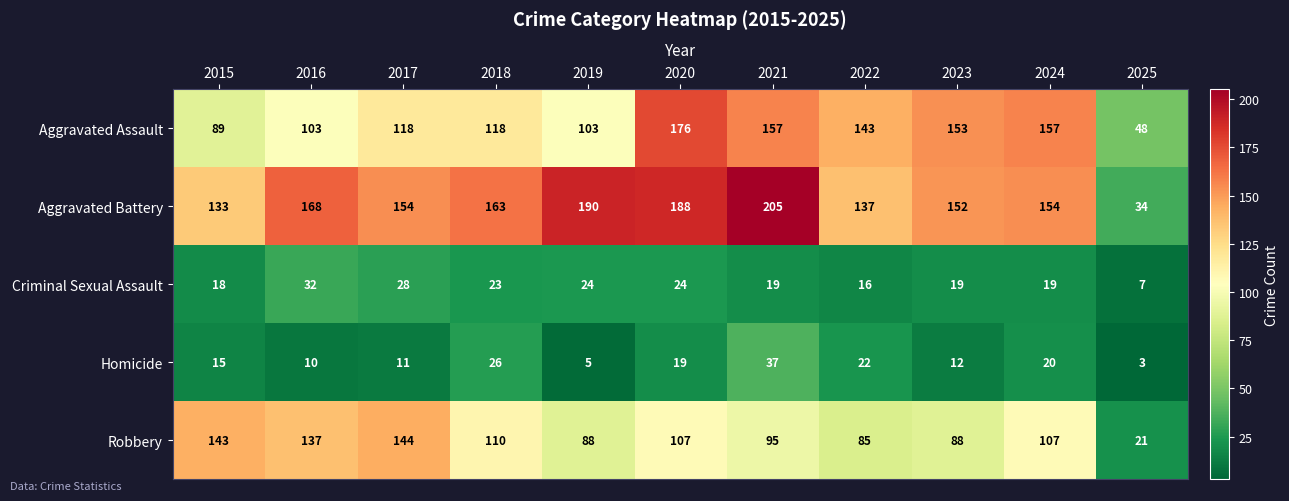

At which category is the sum across all series the highest?

2020